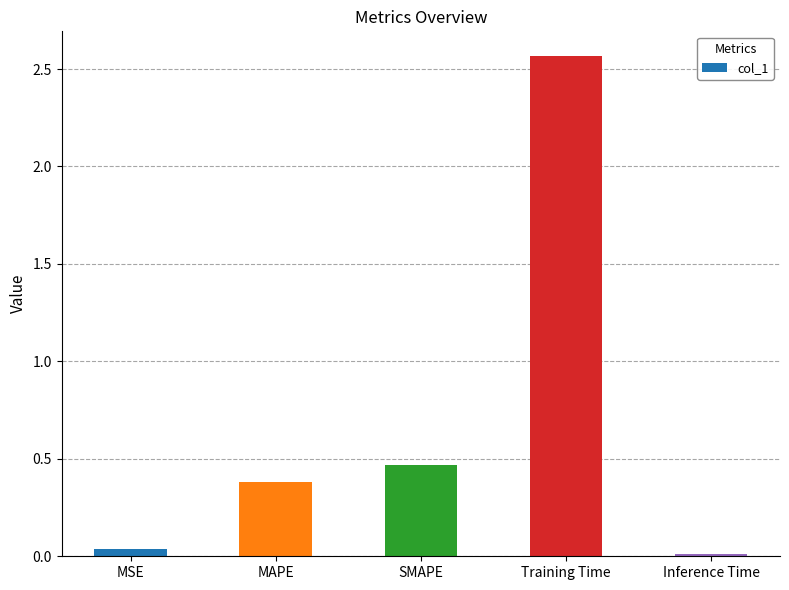

Which has a higher value, Training Time or MSE?

Training Time